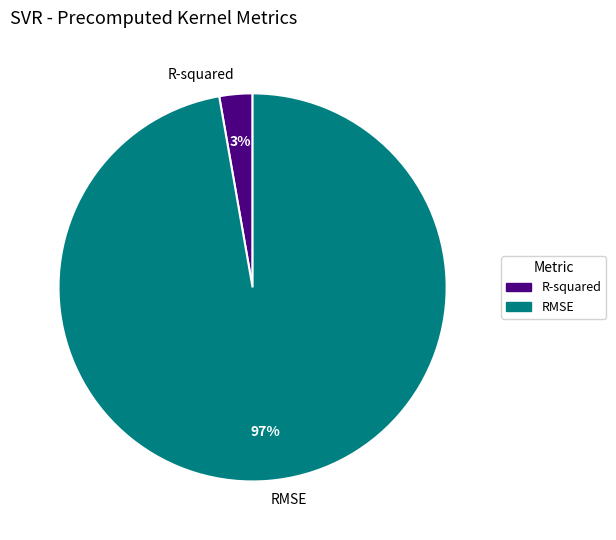

Does R-squared account for over 50% of the chart?

No